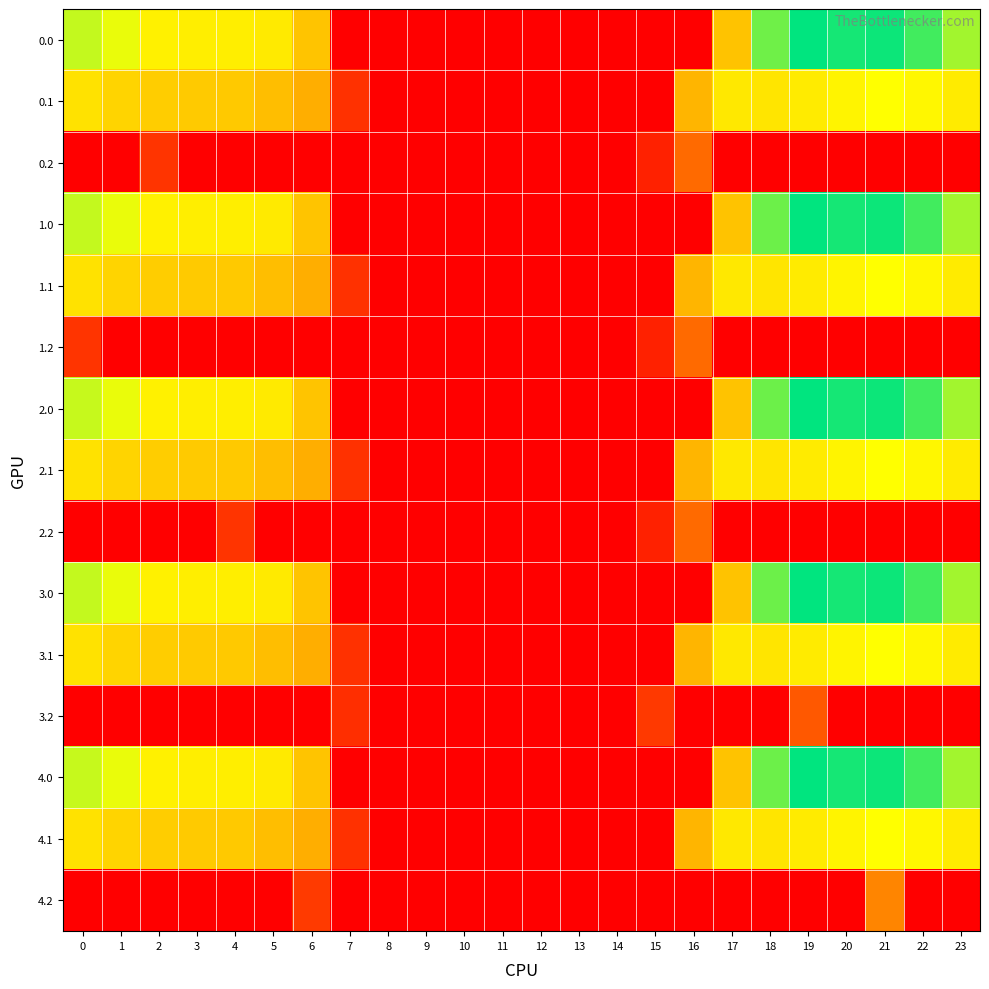

At which category is the sum across all series the highest?

21